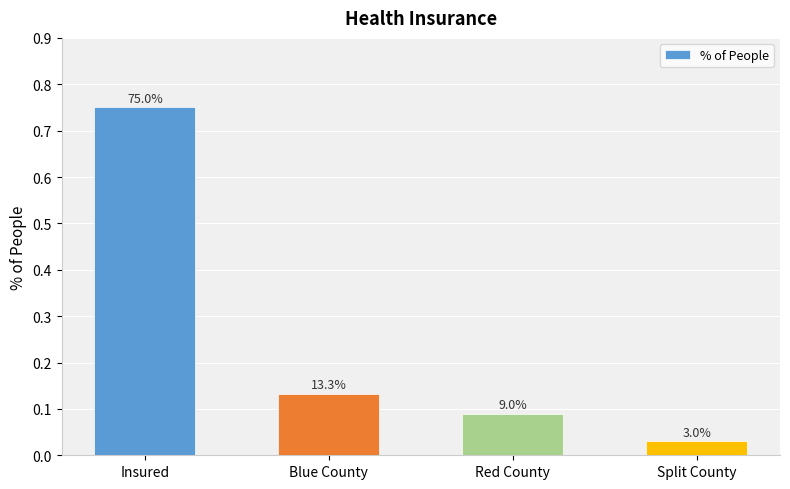

Rank the categories by value from highest to lowest.

Insured, Blue County, Red County, Split County